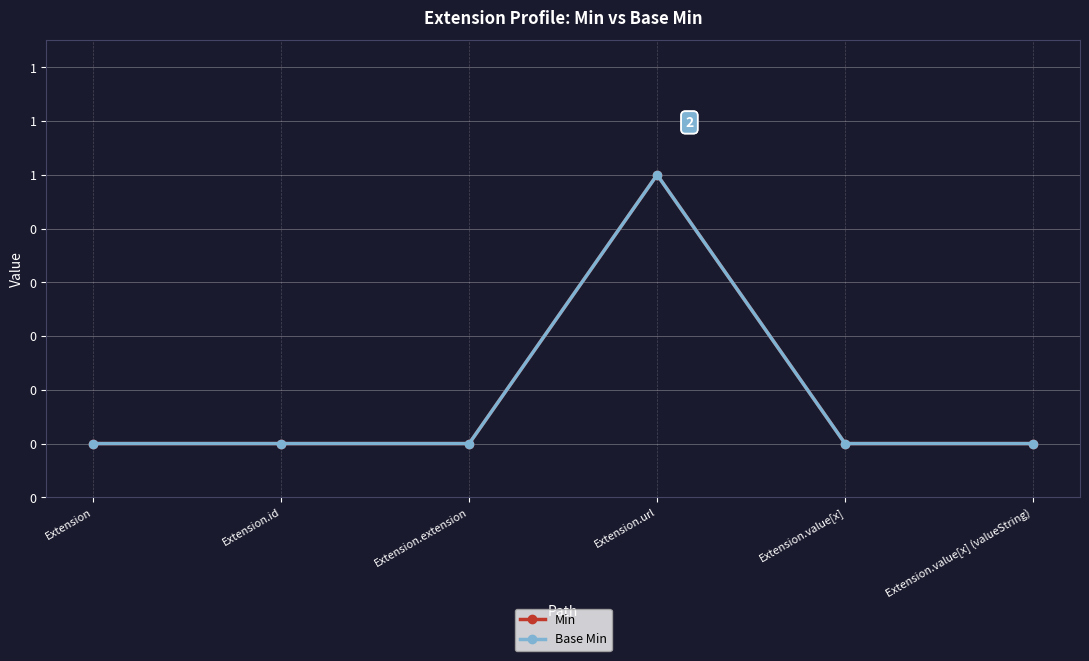

The value of Min at Extension.url is 1. True or false?

True